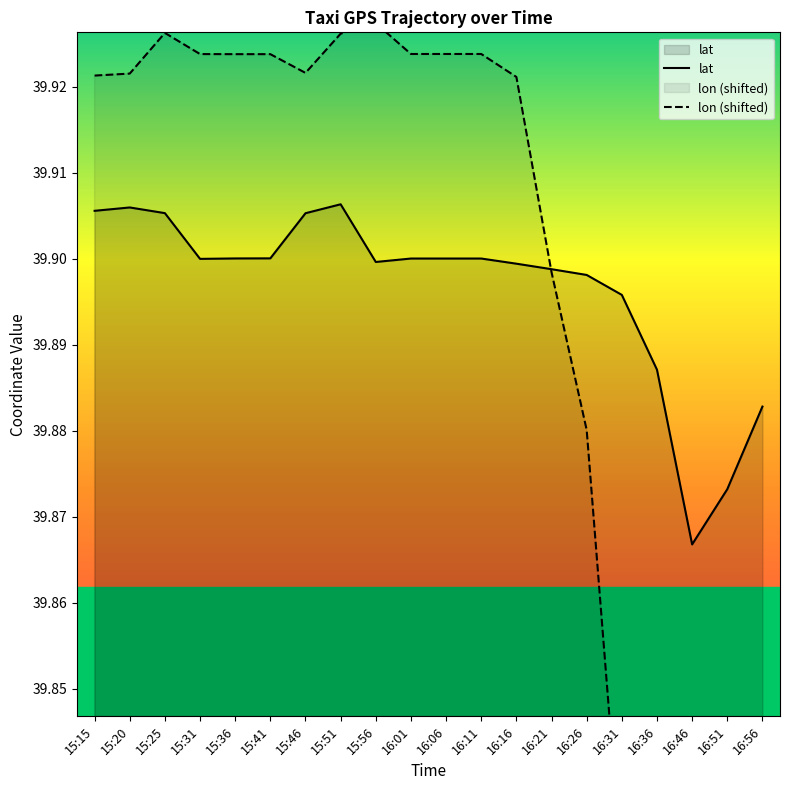

Which category has the lowest value in the lat series?

16:46